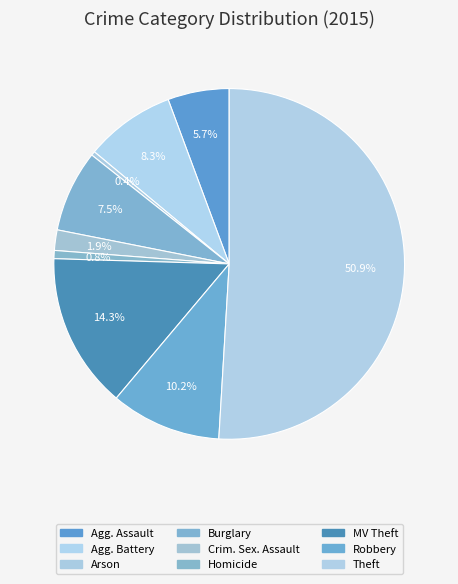

True or false: Arson accounts for 0% of the total.

True